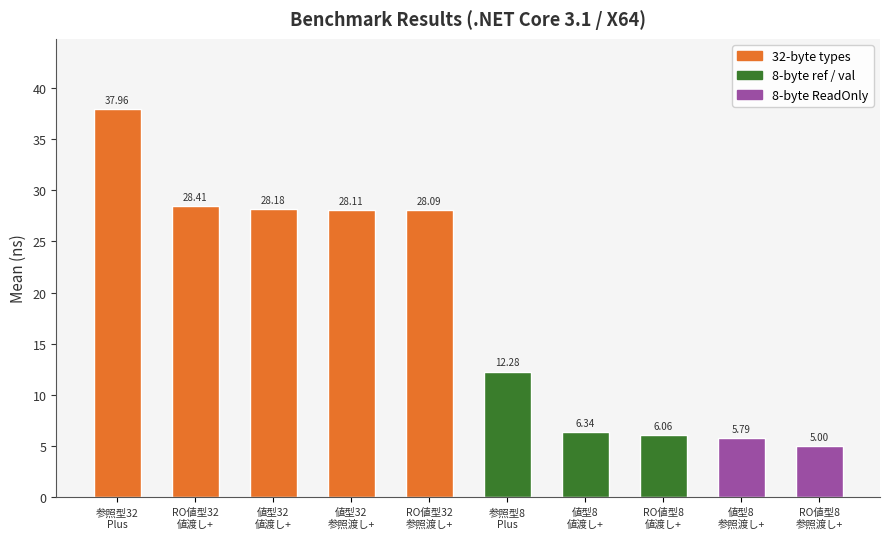

What is the difference between the second highest and minimum values?

23.4